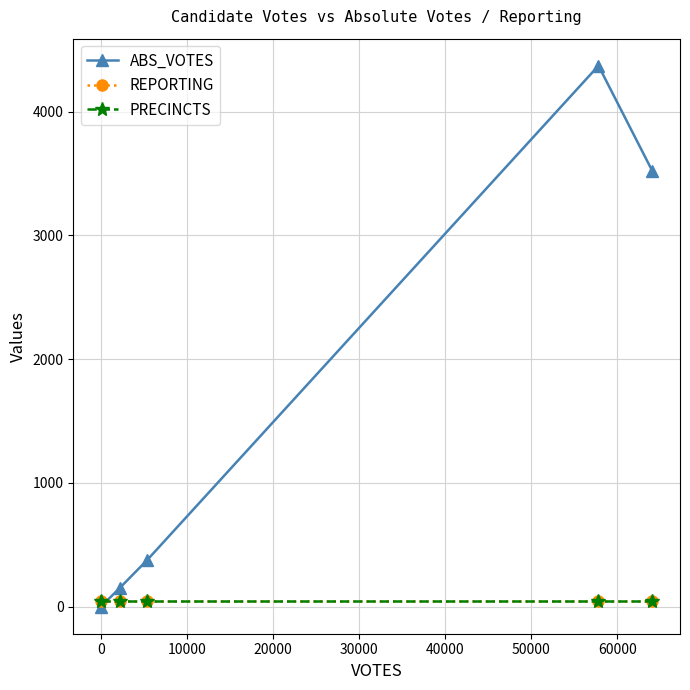

Is this an area chart (filled region under the line)?

No